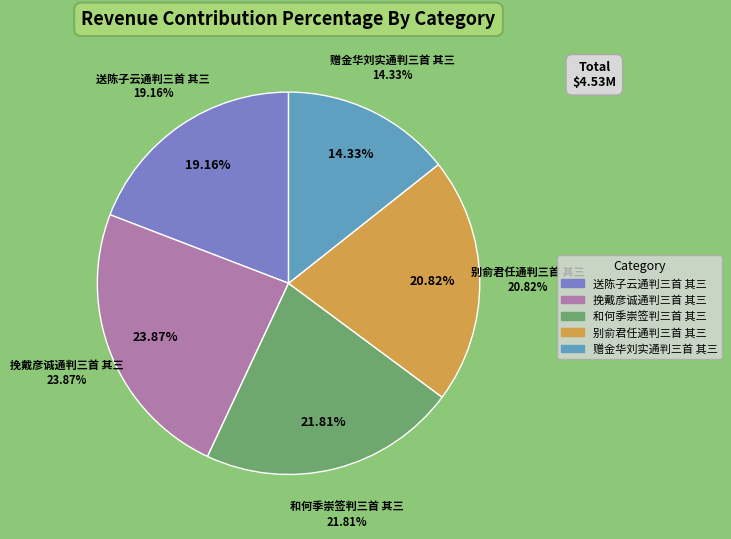

How many slices are in this pie chart?

5